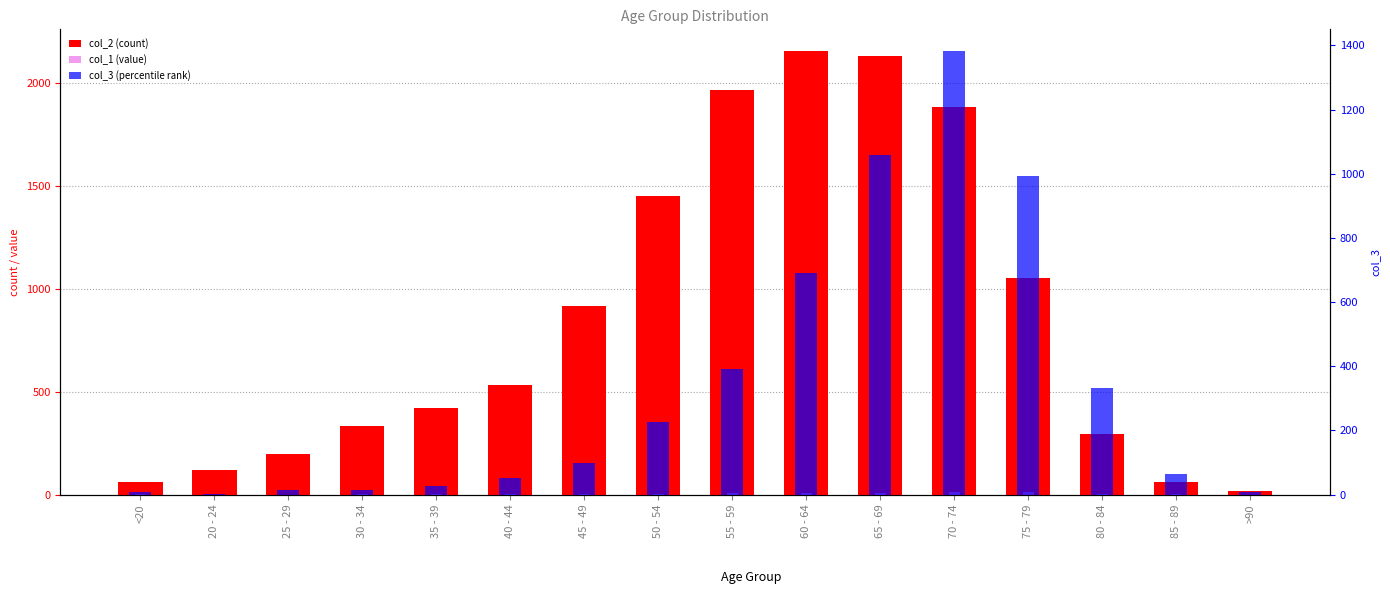

Reading left to right, transcribe all the data shown in this chart.

col_2 (count): 62	121	196	333	420	530	915	1450	1965	2151	2130	1882	1053	296	62	15
col_1 (value): 1	0	0	2	1	1	1	3	6	8	6	14	12	4	1	0
col_3 (percentile rank): 7	2	13	14	26	53	97	227	392	689	1057	1381	993	333	64	9